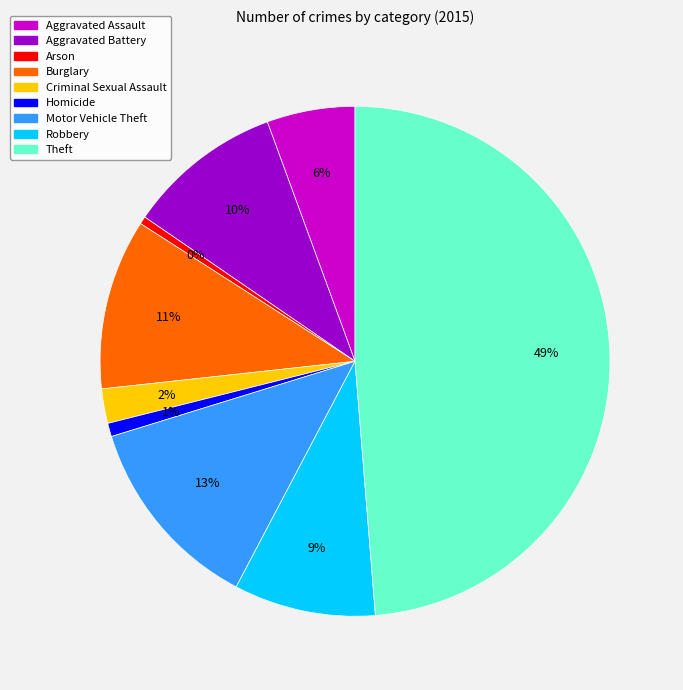

Which has a higher value, Aggravated Battery or Homicide?

Aggravated Battery